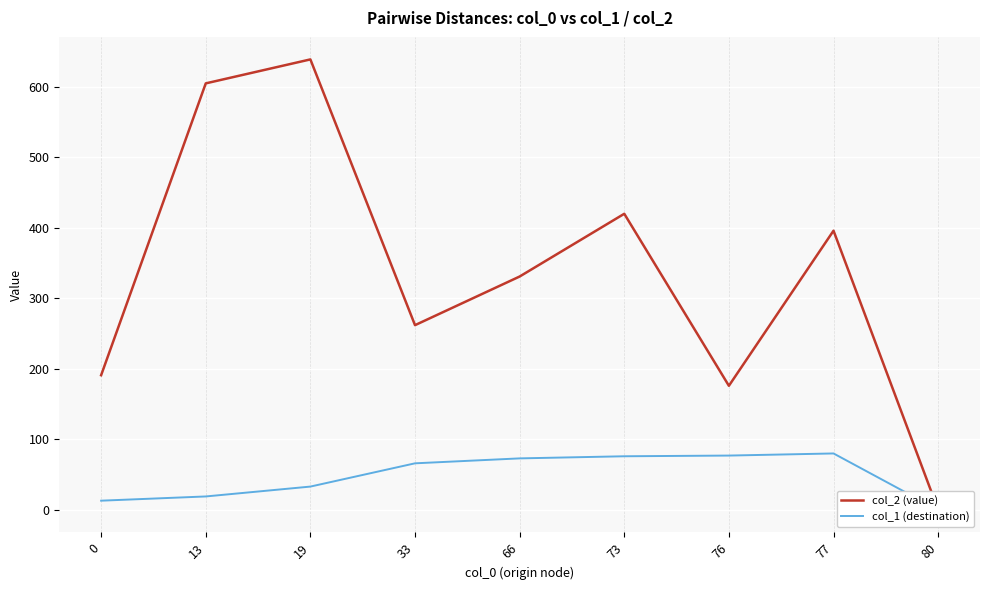

How many lines are shown in the chart?

2